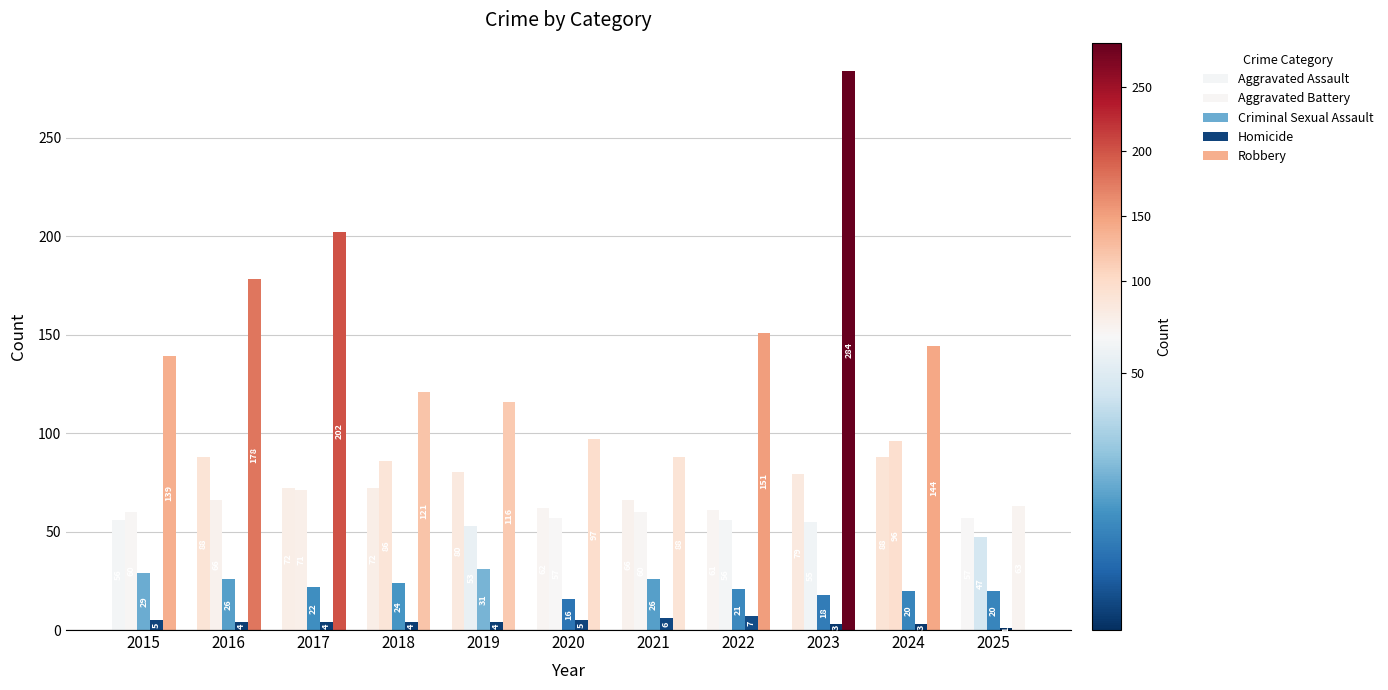

How many groups of bars are there?

11